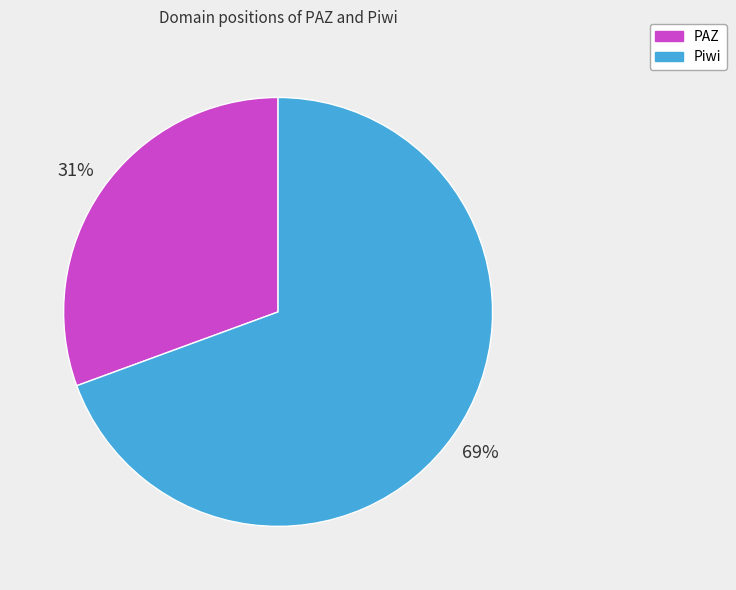

Is it true that PAZ is 44% of the pie?

False